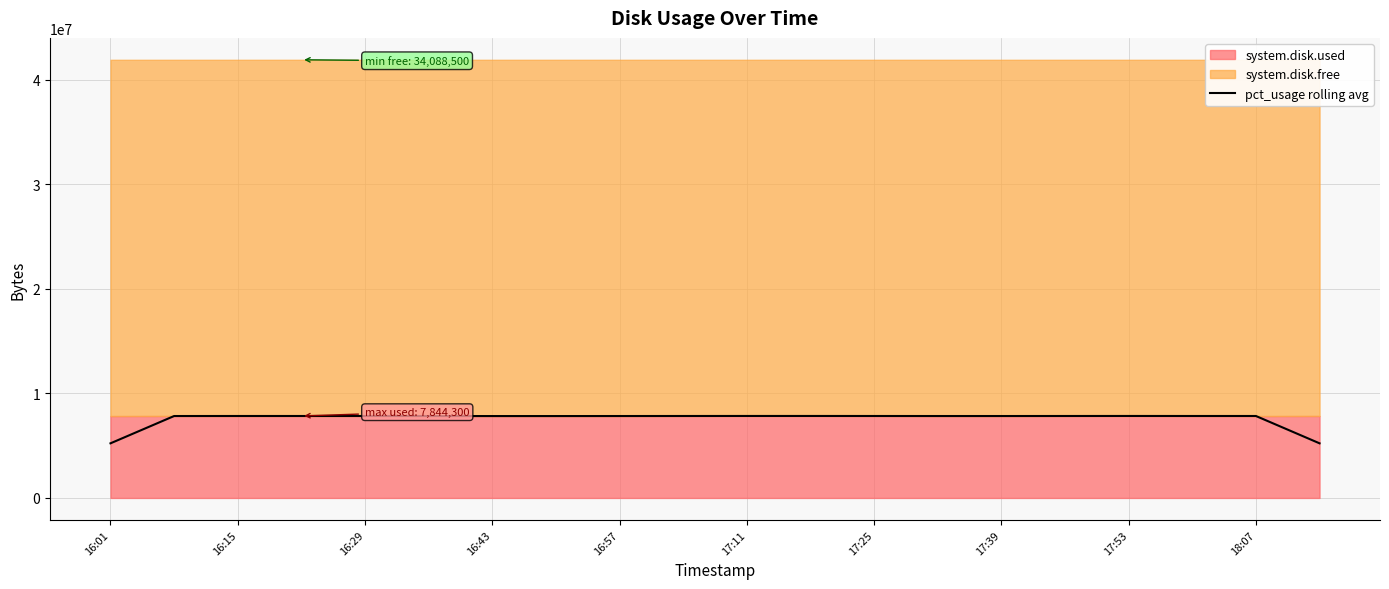

How many values are below 7842831?

9